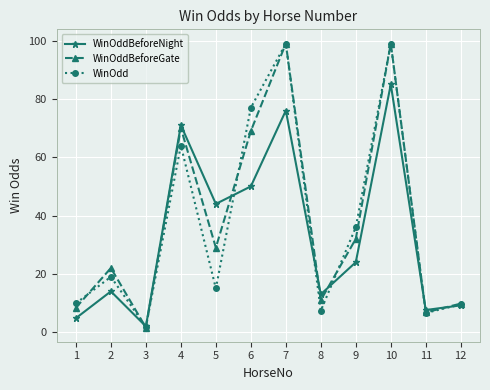

What is the value of the WinOdd point at the 8th from the left?

7.4